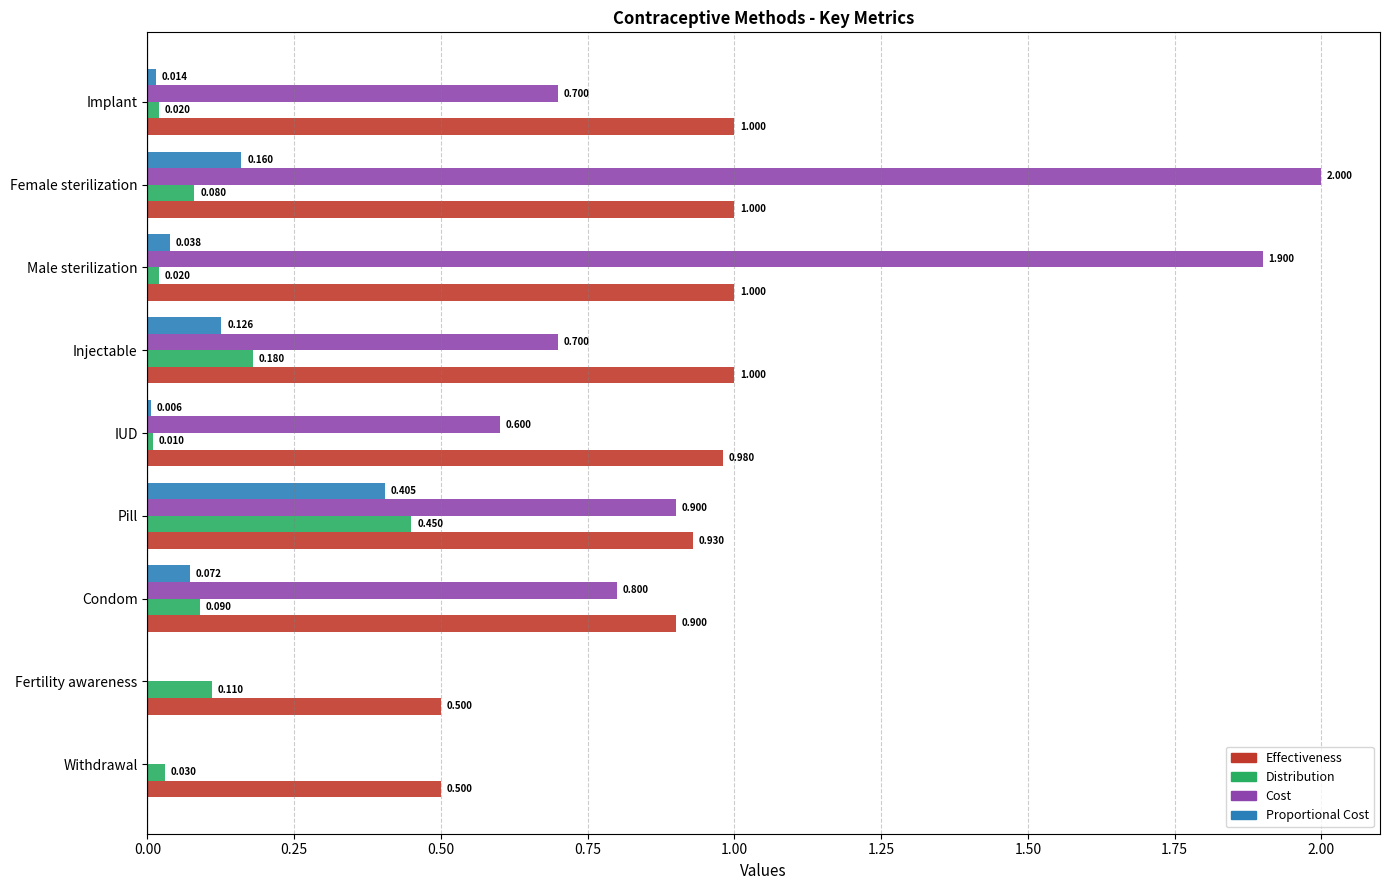

At which category is the sum across all series the highest?

Female sterilization